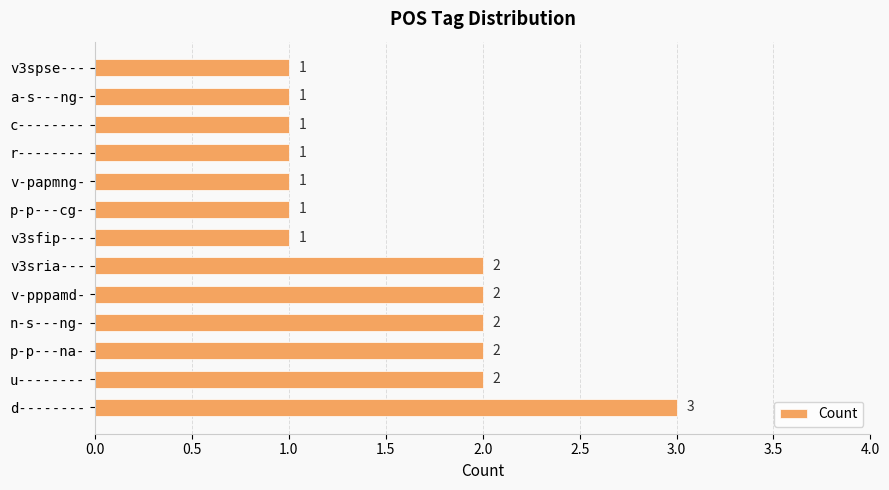

How many values are between 1 and 2?

12